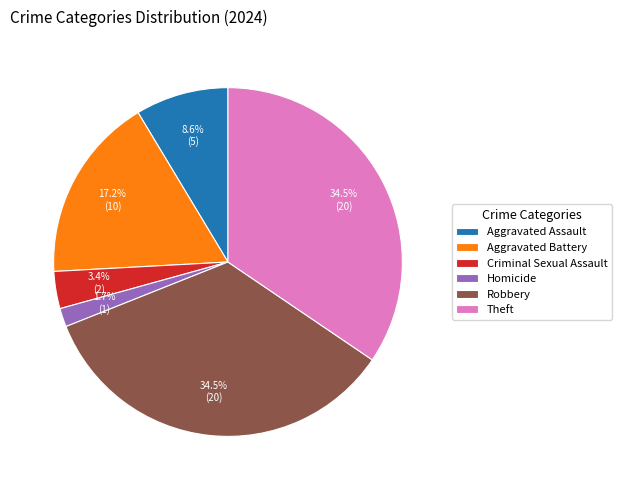

Between Homicide and Aggravated Assault, which is larger?

Aggravated Assault